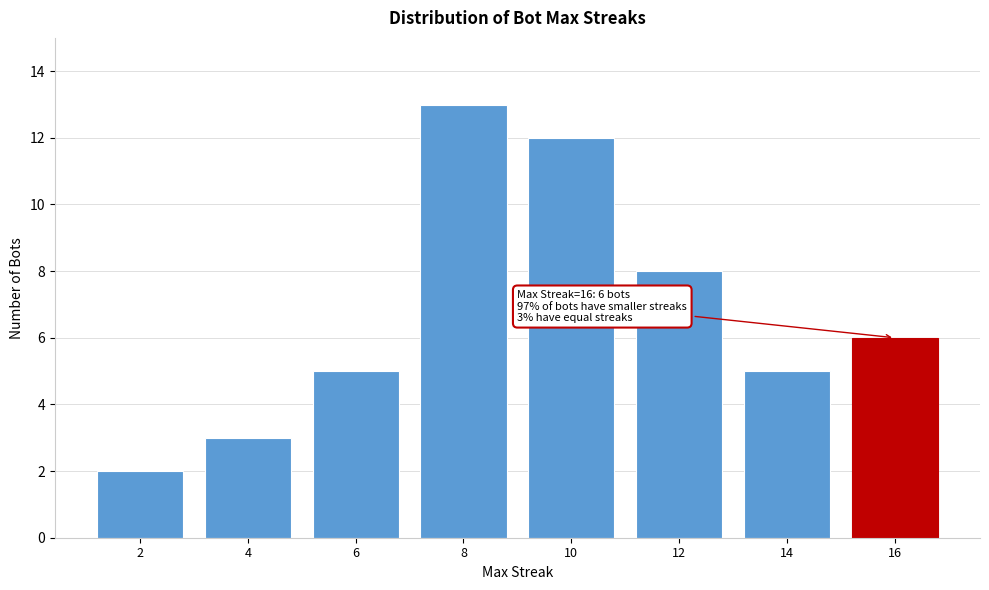

Reading right to left, list all the values displayed in this chart.

16=6	14=5	12=8	10=12	8=13	6=5	4=3	2=2